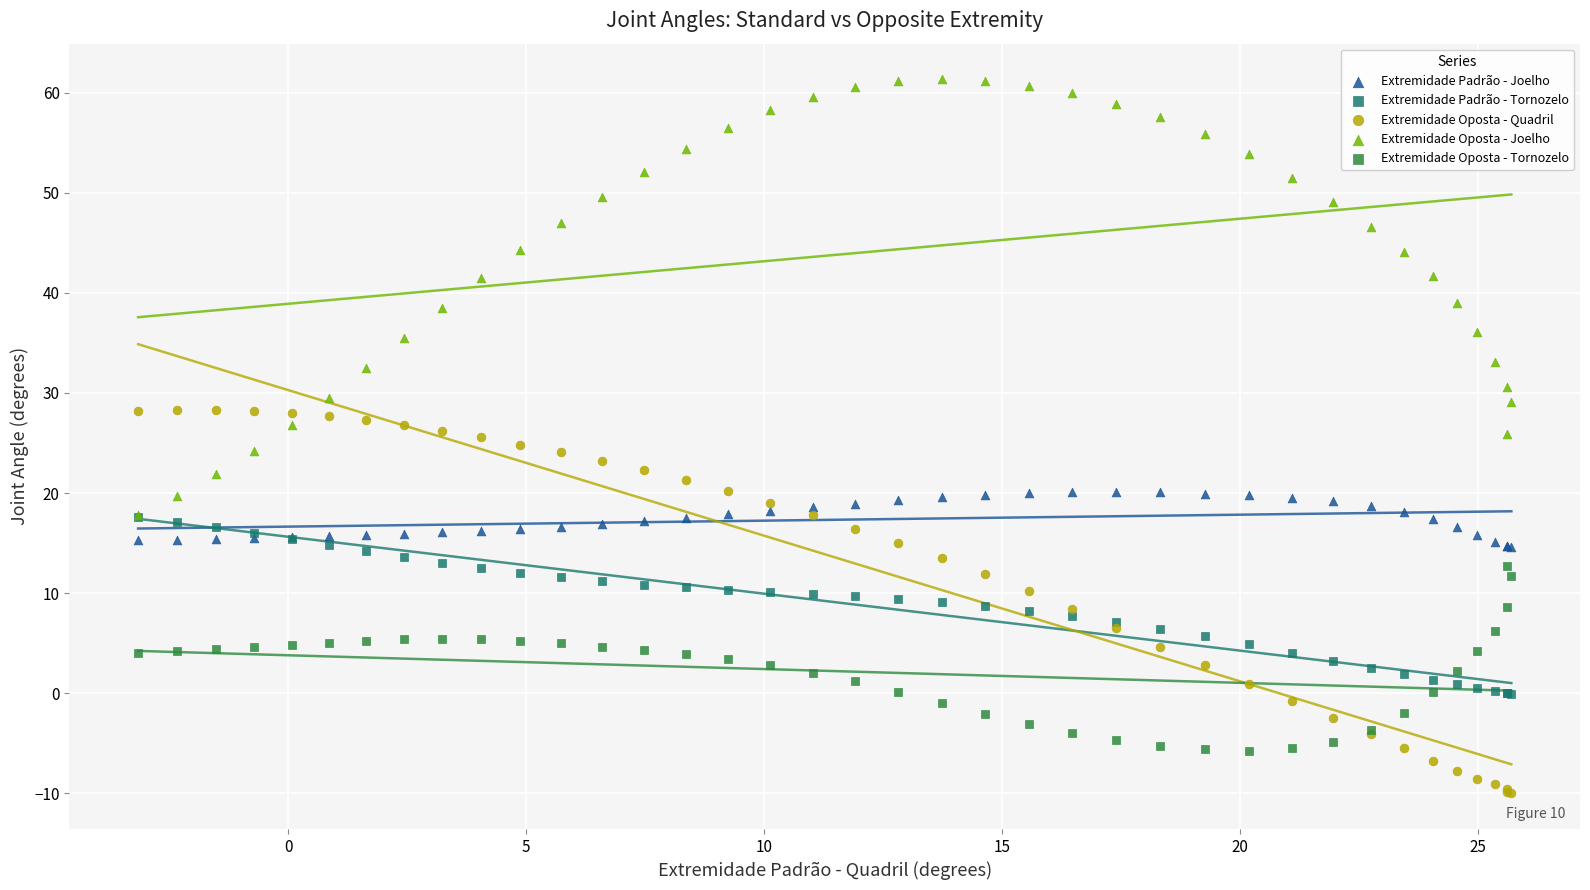

What are all the series names shown in the legend?

Extremidade Padrão - Joelho, Extremidade Padrão - Tornozelo, Extremidade Oposta - Quadril, Extremidade Oposta - Joelho, Extremidade Oposta - Tornozelo